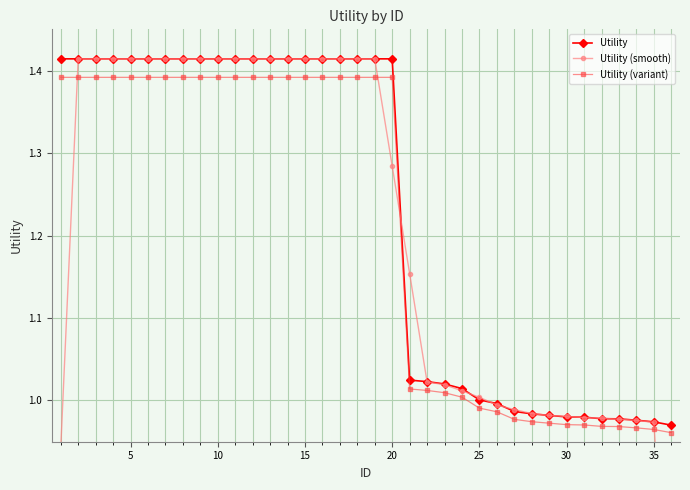

Is it true that Utility (variant) equals 2.3 at 20?

False